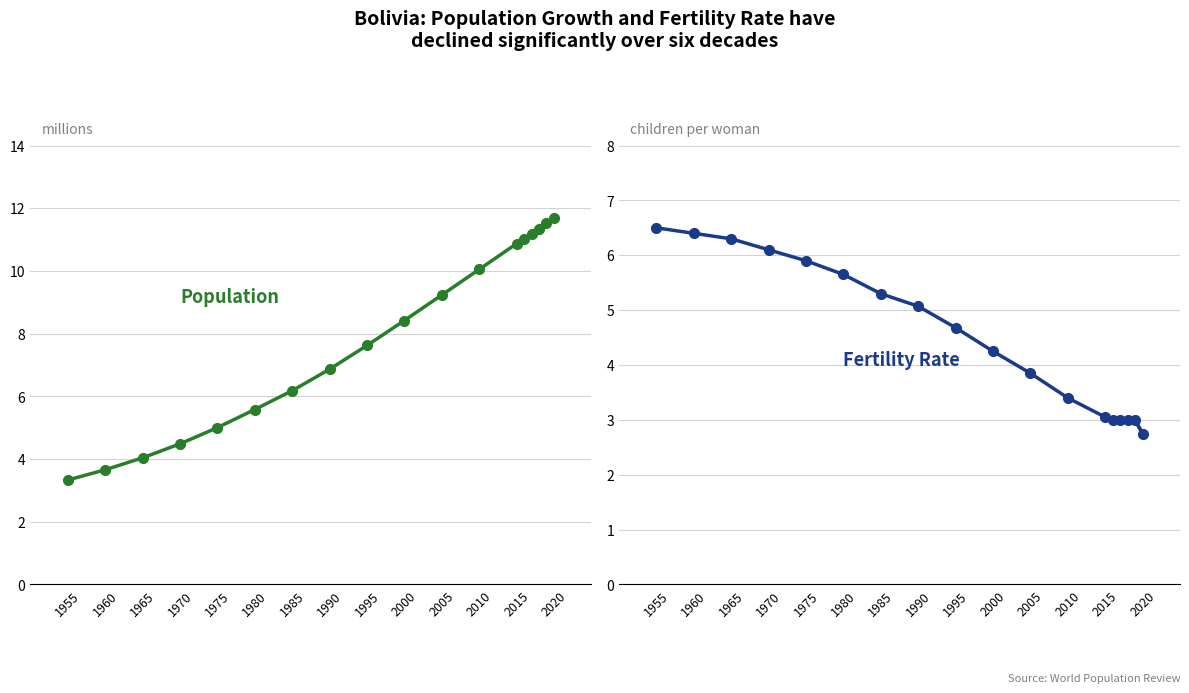

At 1955, list the series in order from largest to smallest.

Fertility Rate, Population